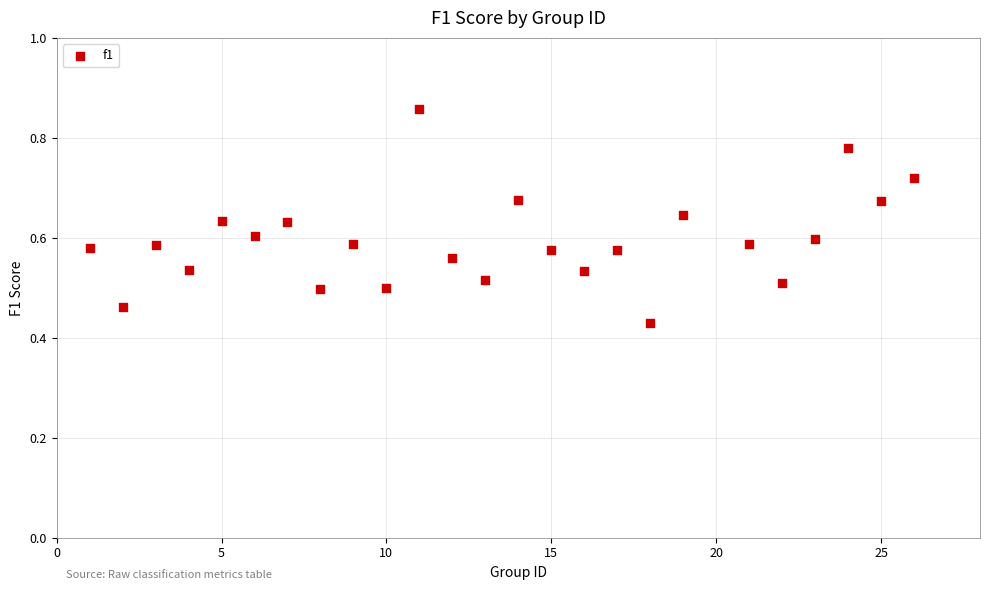

What is the range of X values (max minus min)?

25.0